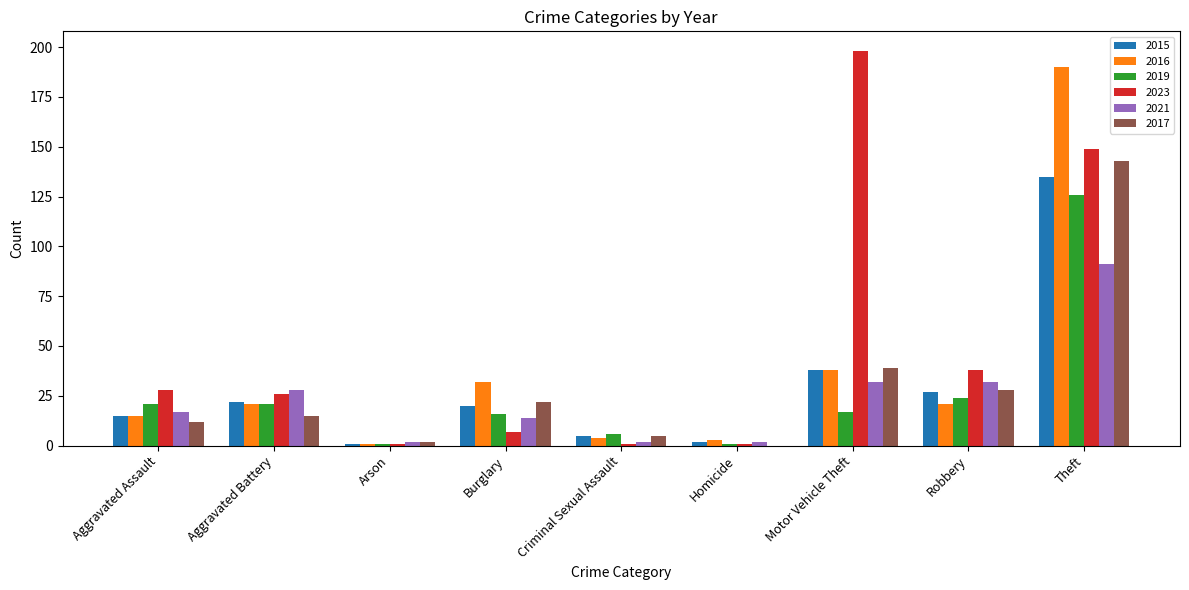

What is the maximum value for 2019?

126